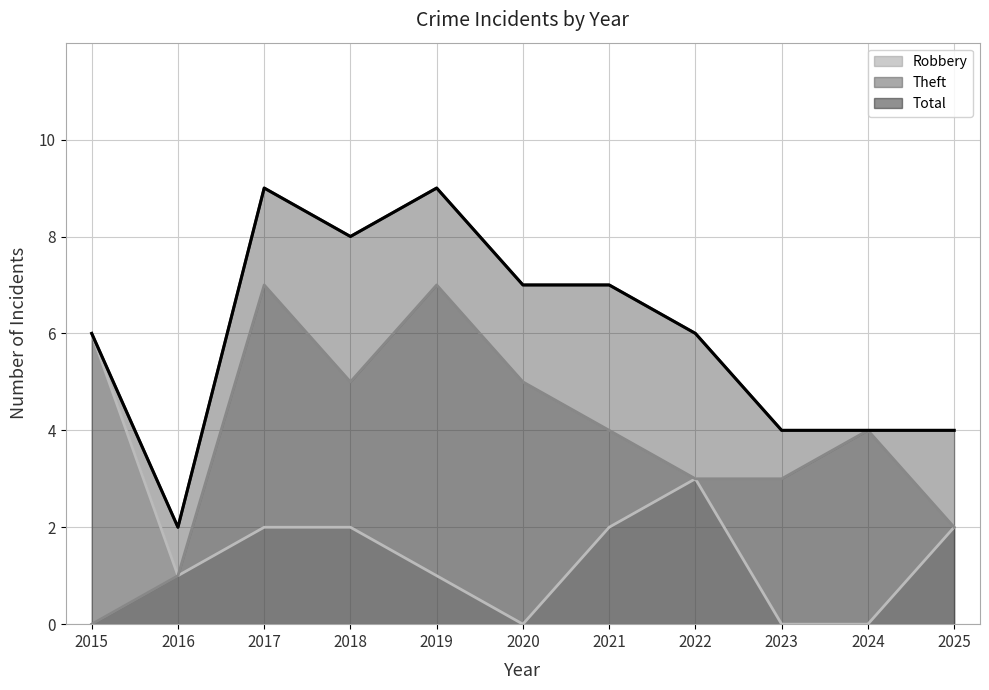

The value of Total at 2018 is 8. True or false?

True